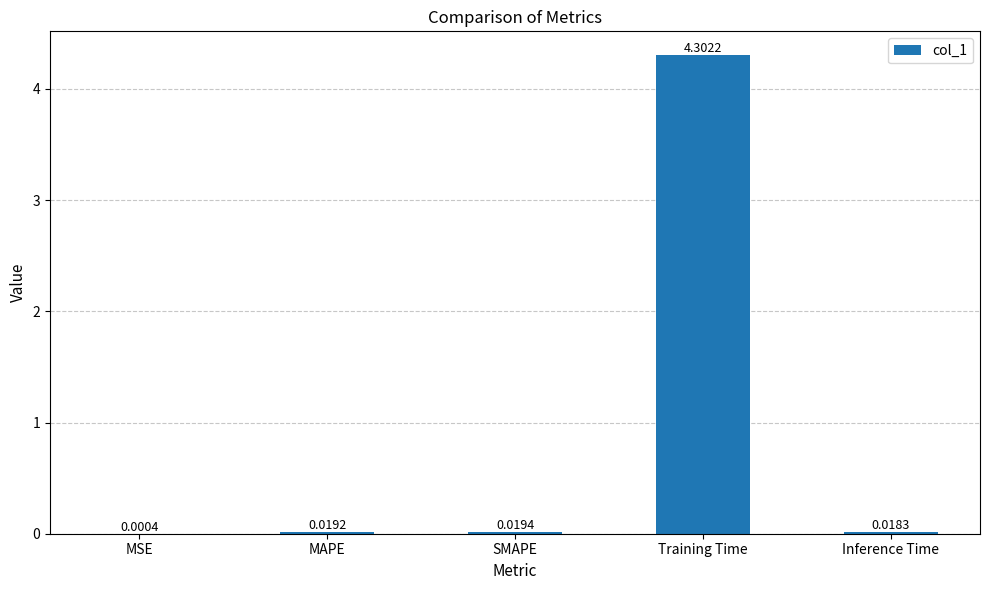

What is the sum of all values?

4.4